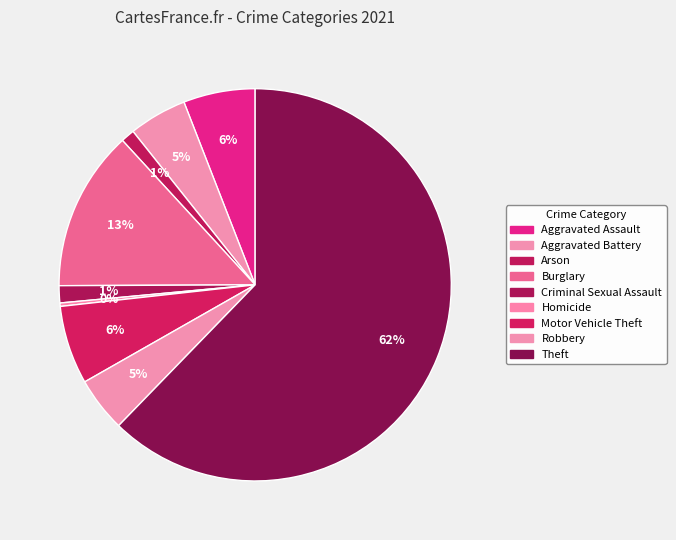

How many slices are in this pie chart?

9